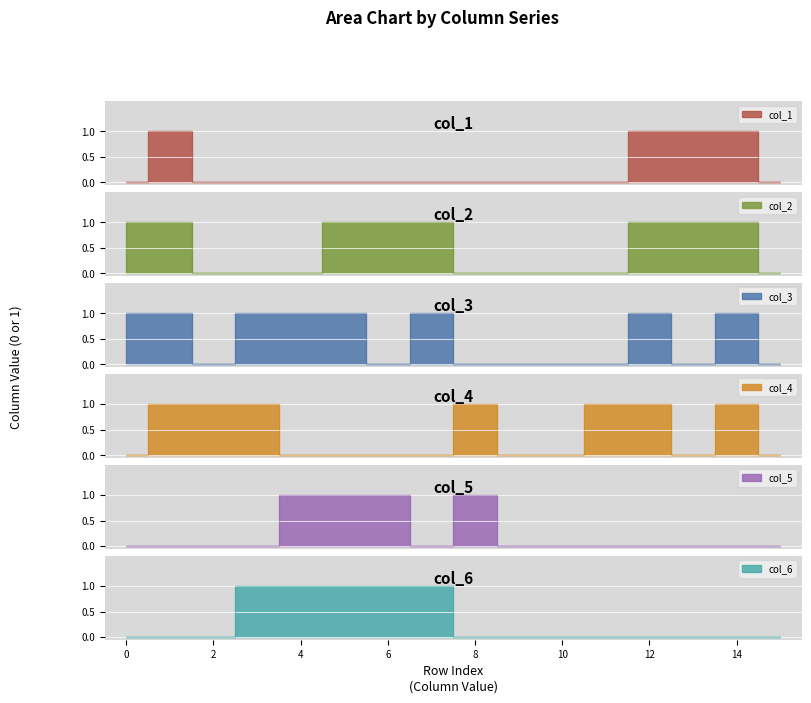

What is the maximum value for col_5?

1